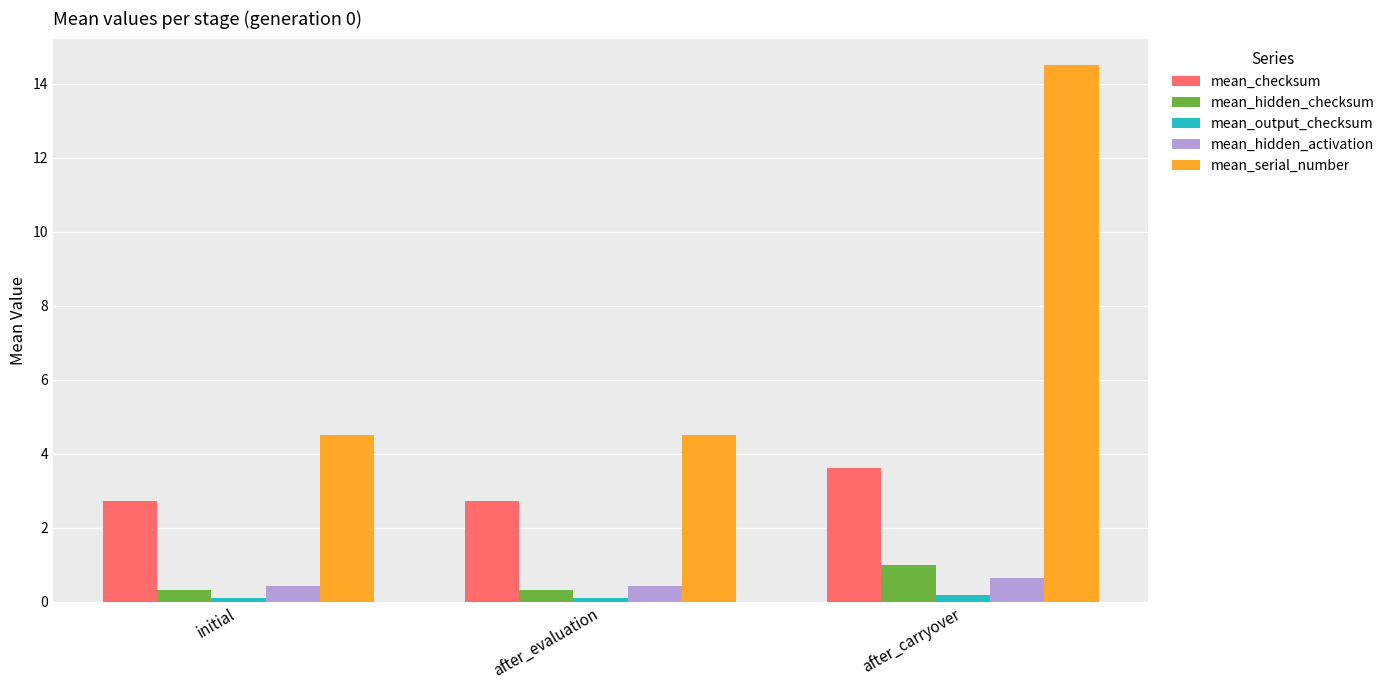

At which label does mean_checksum reach its peak?

after_carryover